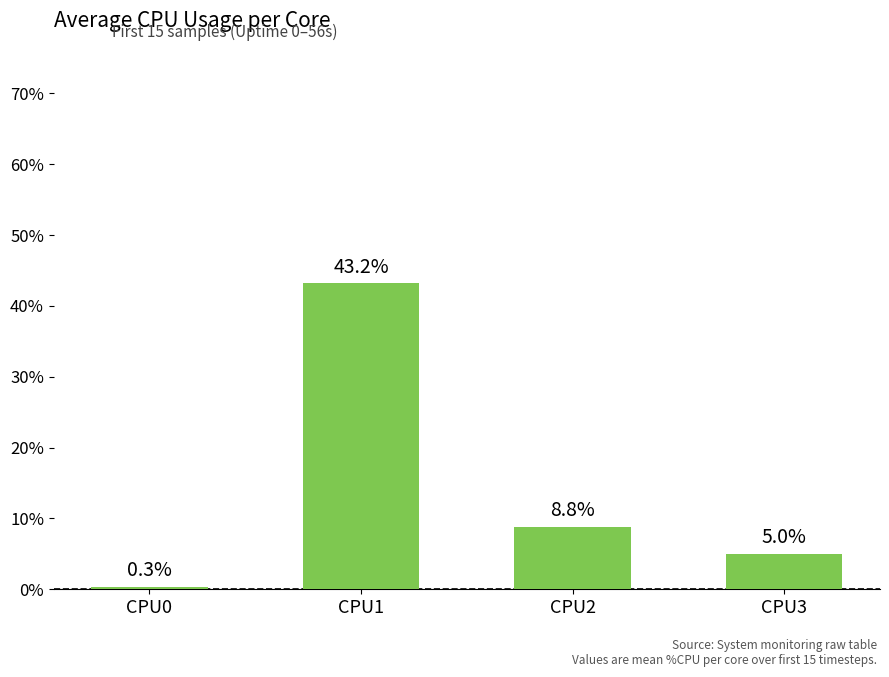

At which label does the data first exceed 8?

CPU1